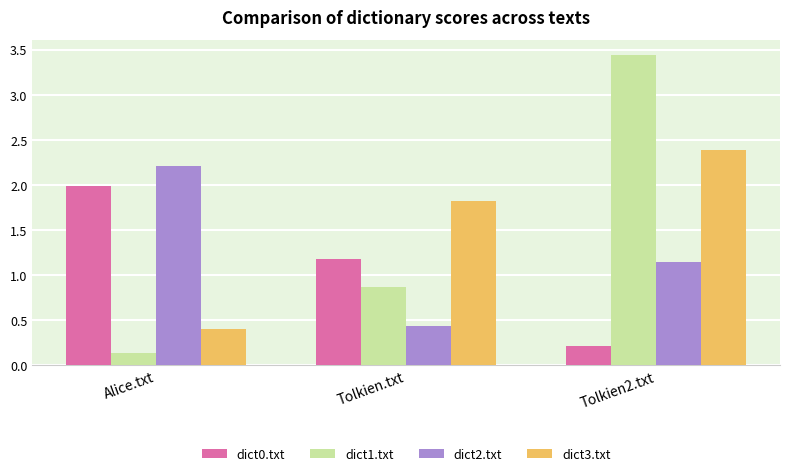

At which label is dict3.txt closest to 1?

Alice.txt